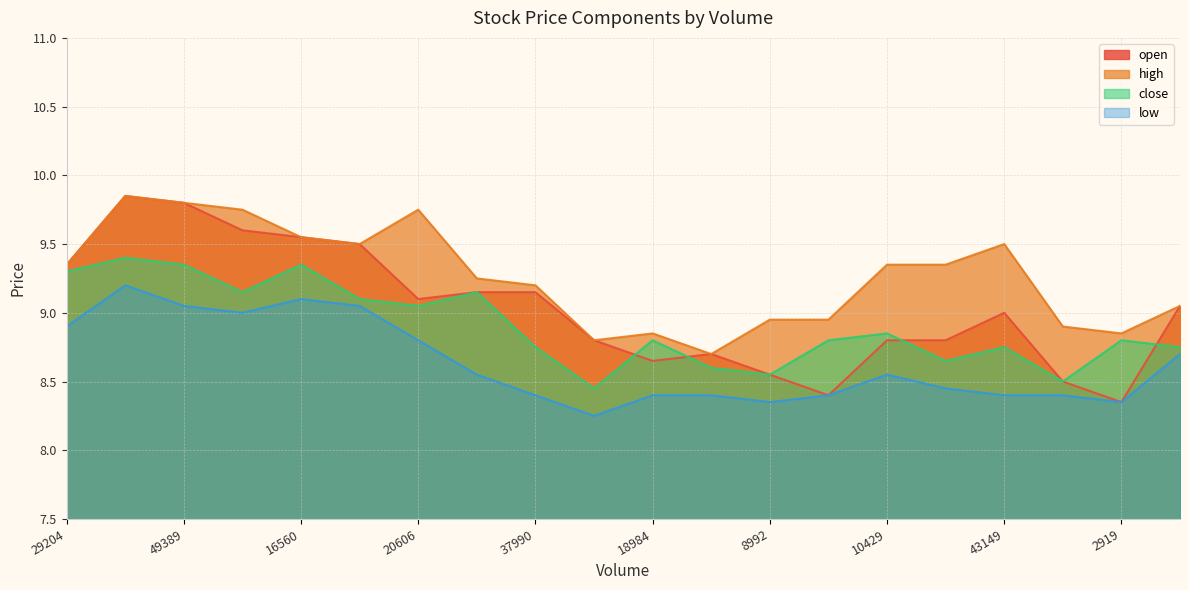

What is the value of the open point at the 6th from the left?

9.5